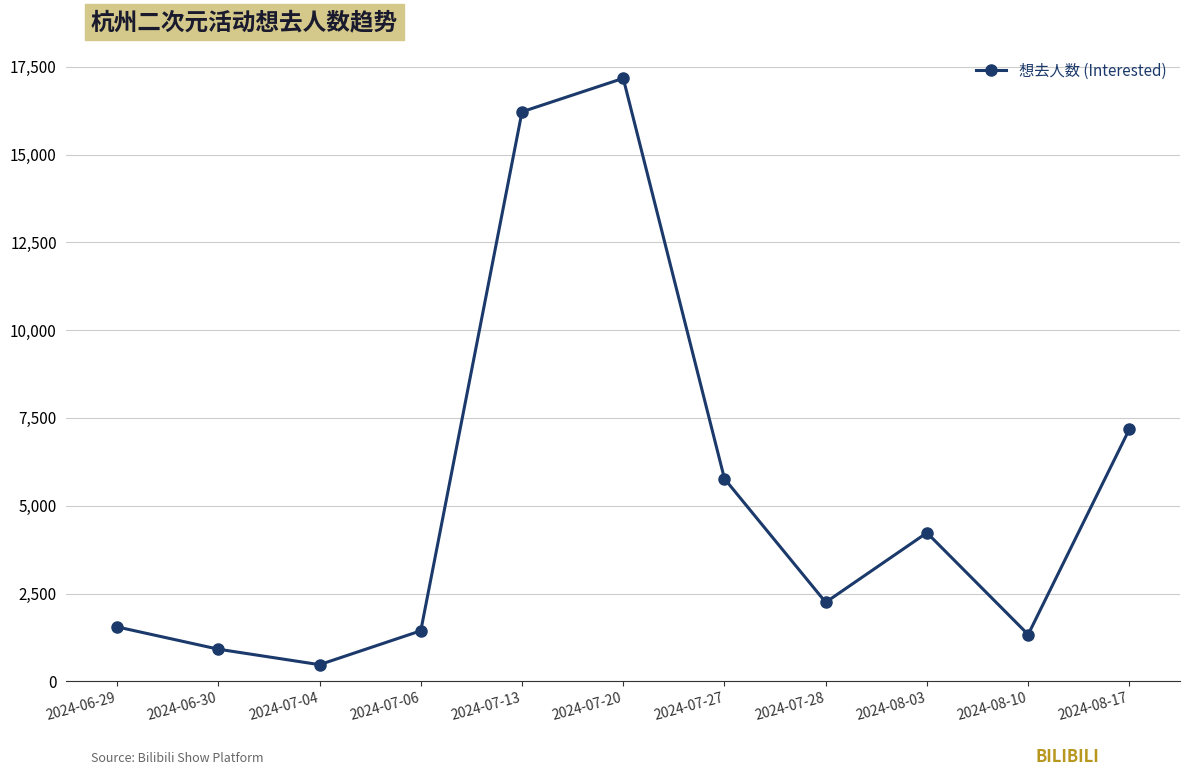

What position from the right is 2024-08-17?

1